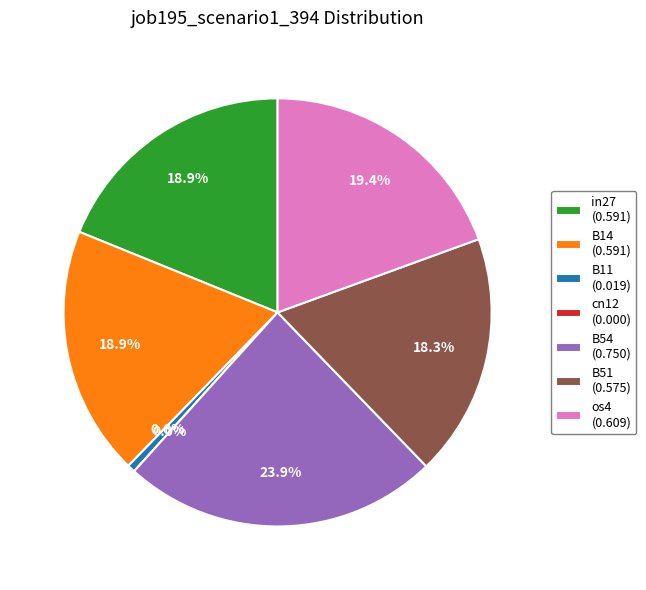

Does any single category account for the majority?

No